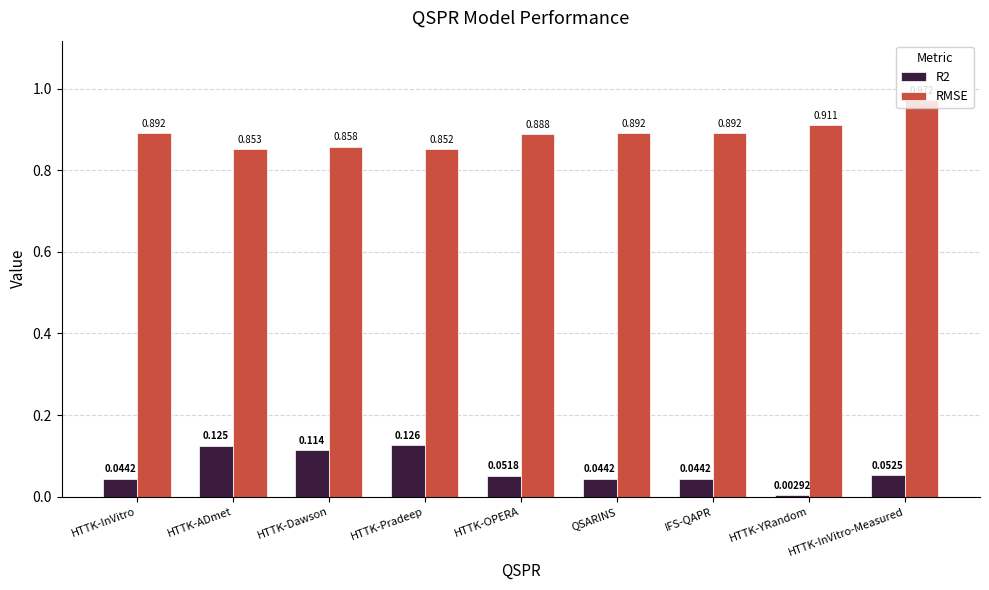

Which category has the highest value in the RMSE series?

HTTK-InVitro-Measured